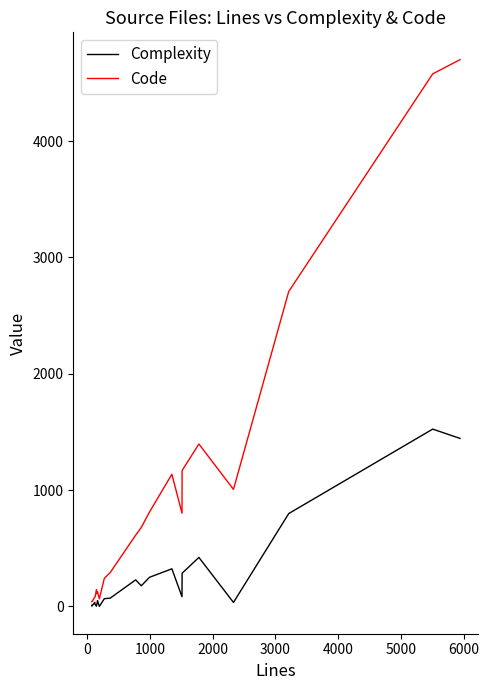

Which series has the largest range (max minus min)?

Code